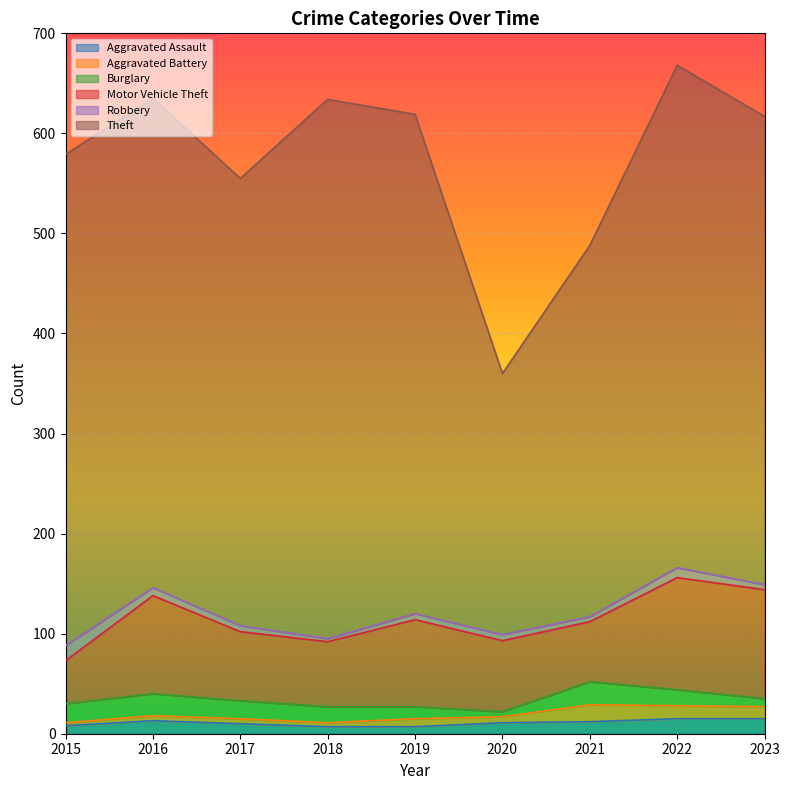

How many times do Aggravated Assault and Burglary cross each other?

3